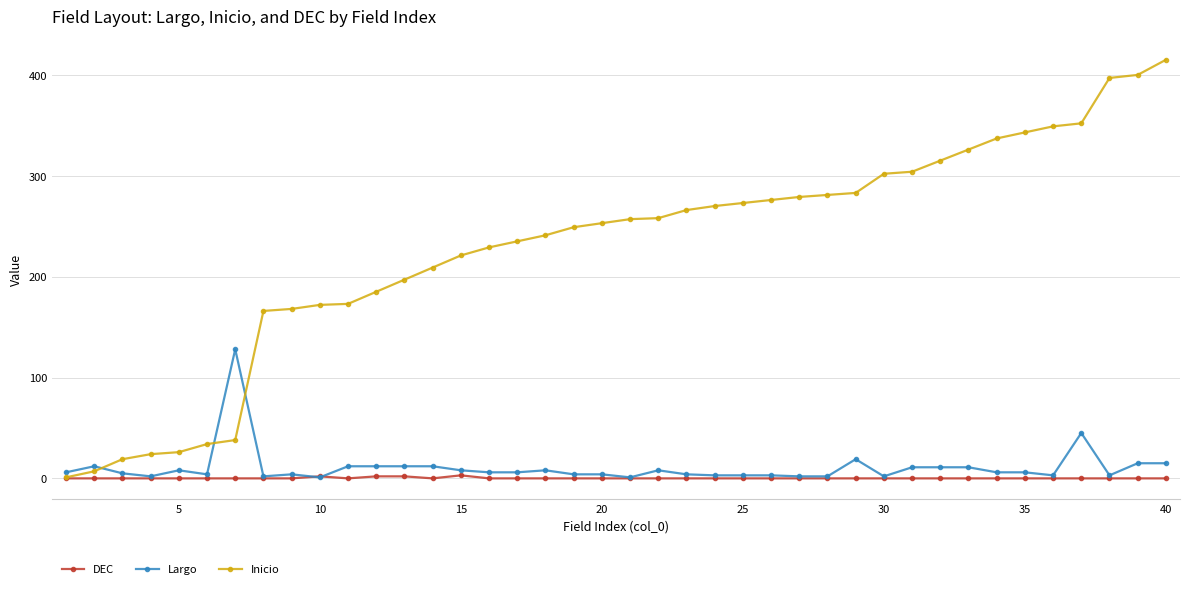

True or false: Largo has more than 0 interior local peaks.

True